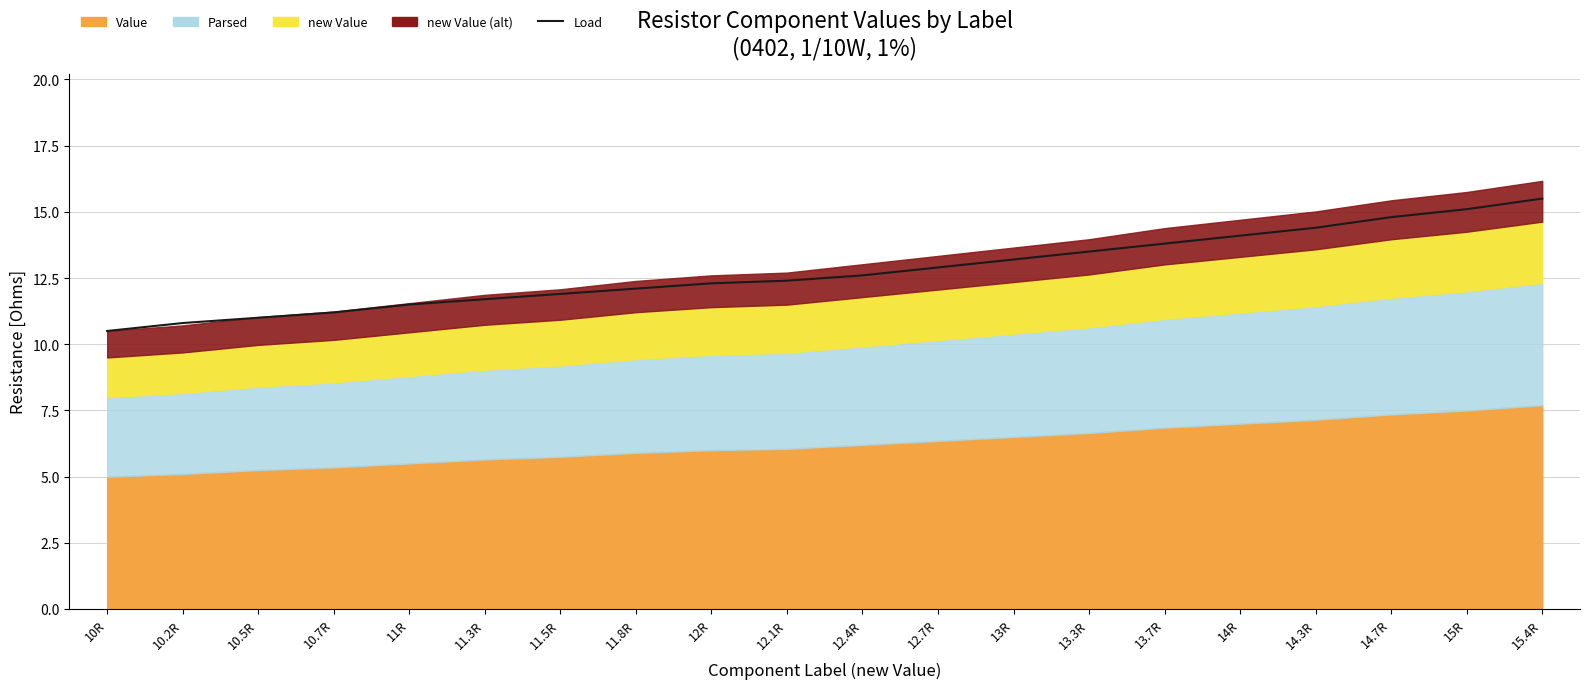

List the labels in order of value, smallest first.

10R, 10.2R, 10.5R, 10.7R, 11R, 11.3R, 11.5R, 11.8R, 12R, 12.1R, 12.4R, 12.7R, 13R, 13.3R, 13.7R, 14R, 14.3R, 14.7R, 15R, 15.4R